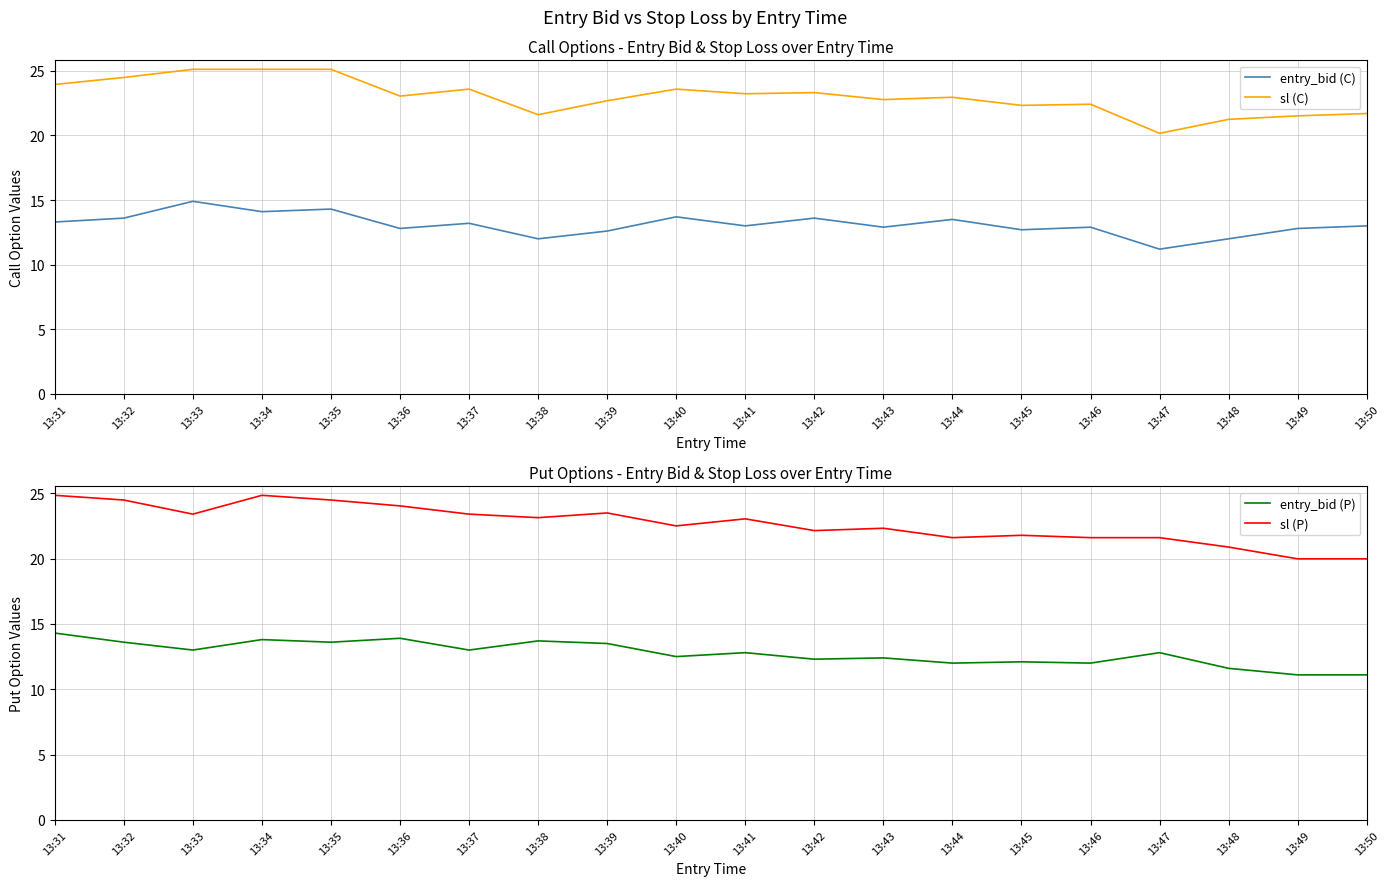

List the series in order of their peak value, highest first.

sl (C), sl (P), entry_bid (C), entry_bid (P)